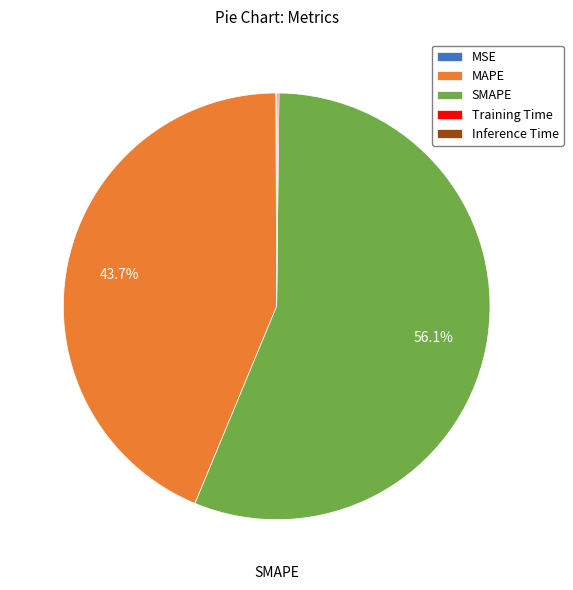

Which category has the biggest portion of the pie?

SMAPE